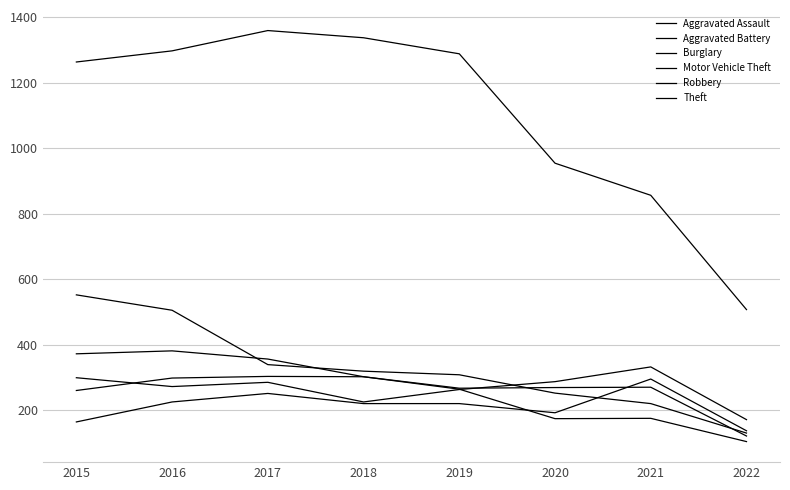

Does the chart have visible grid lines?

Yes